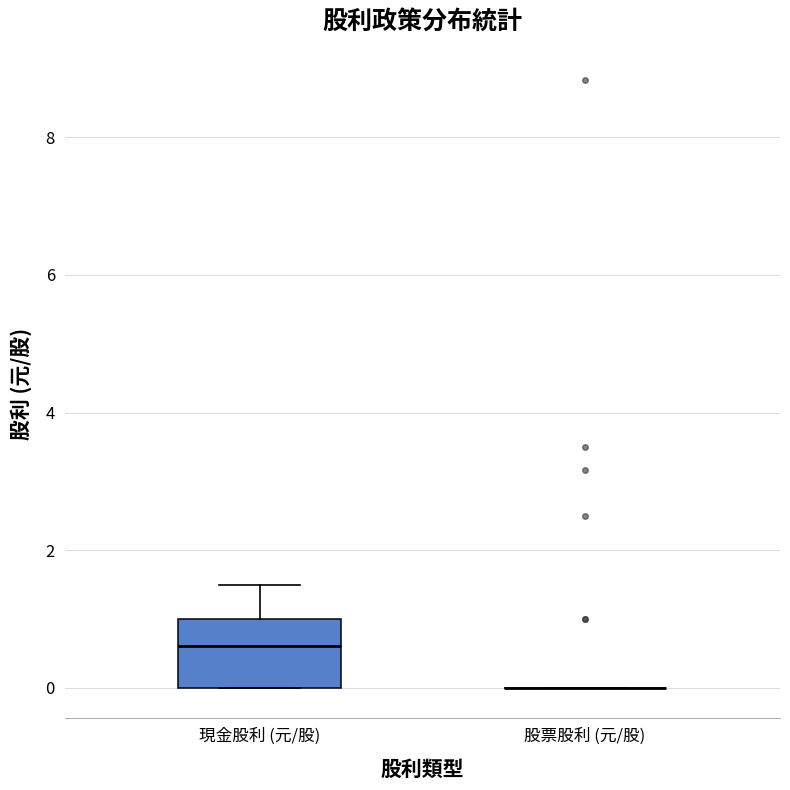

Comparing the boxes themselves (not the whiskers), which one is the tallest?

現金股利 (元/股)